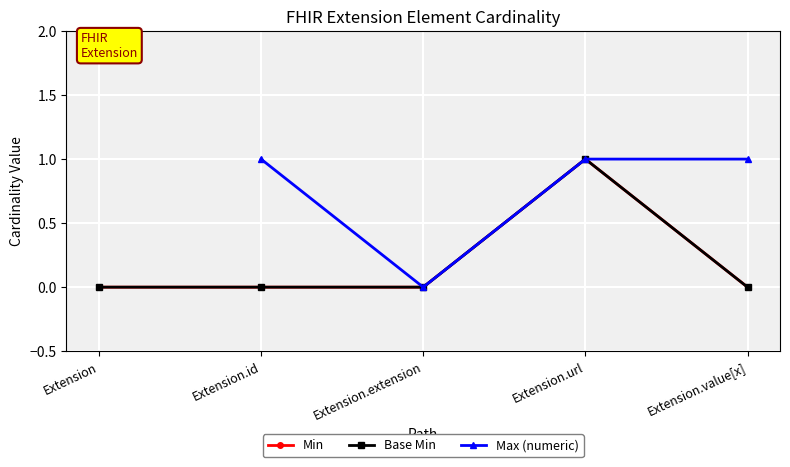

At Extension, list the series in order from smallest to largest.

Min, Base Min, Max (numeric)